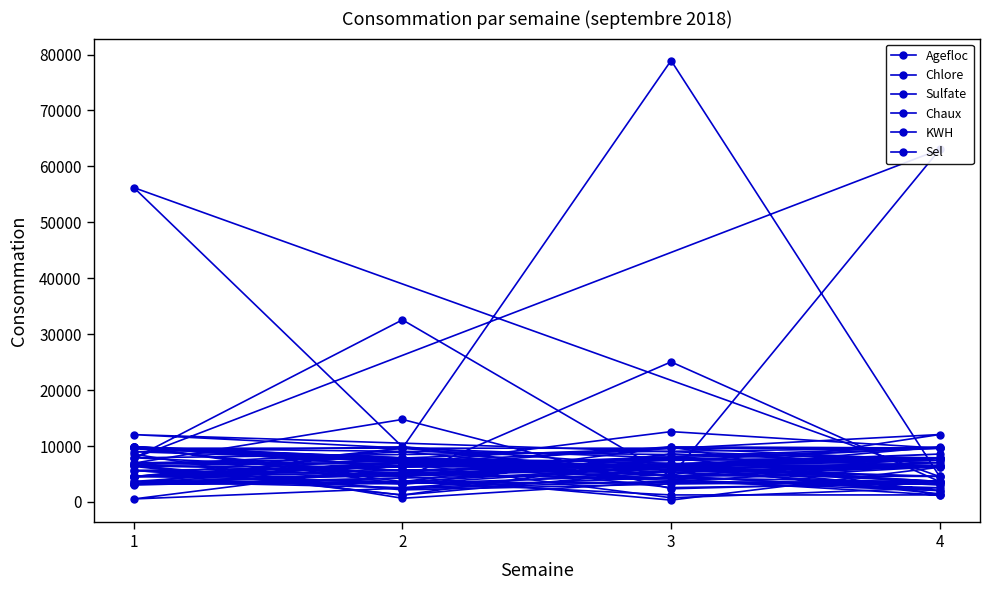

How many lines are shown in the chart?

6